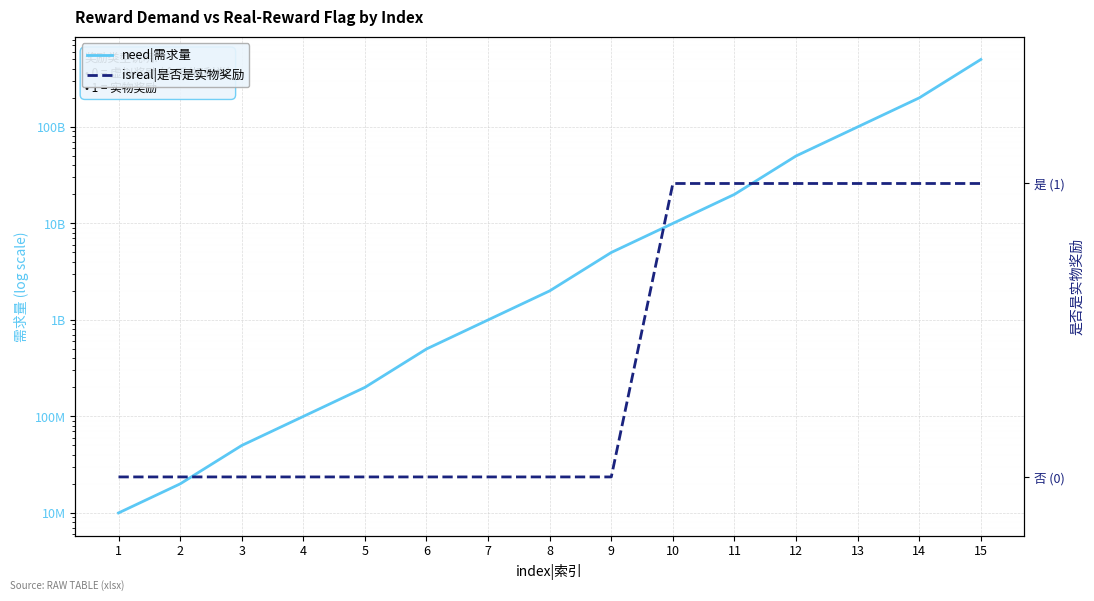

Reading left to right, extract all data points from this chart.

need|需求量: 10000000	20000000	50000000	100000000	200000000	500000000	1000000000	2000000000	5000000000	10000000000	20000000000	50000000000	100000000000	200000000000	500000000000
isreal|是否是实物奖励: 0	0	0	0	0	0	0	0	0	1	1	1	1	1	1